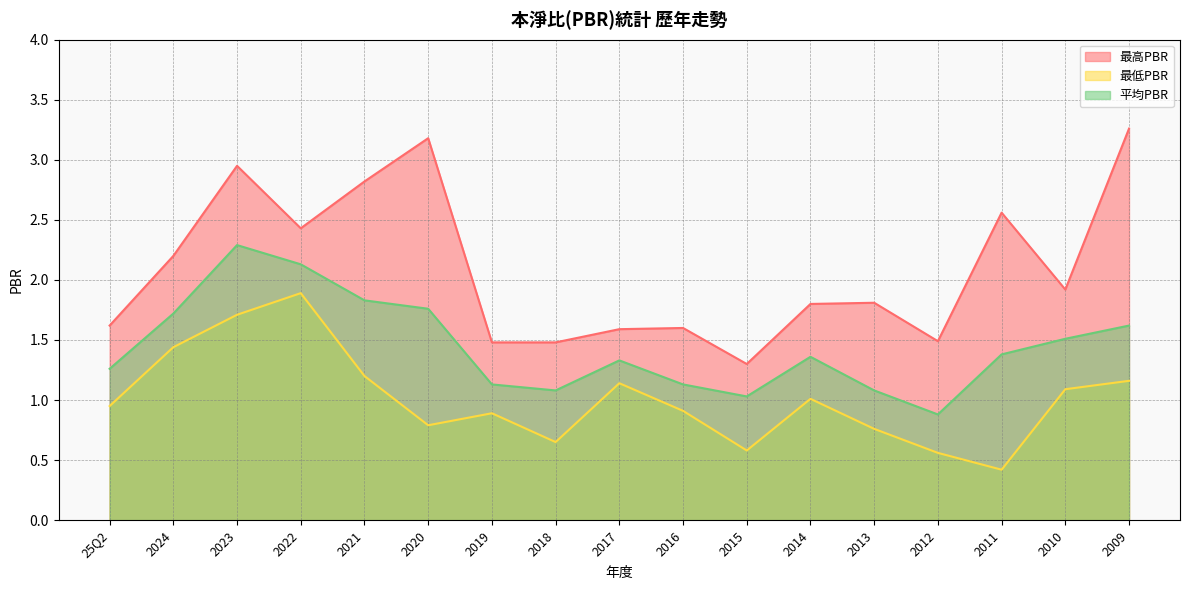

The 最高PBR series shows 2.4 at 2022. True or false?

True